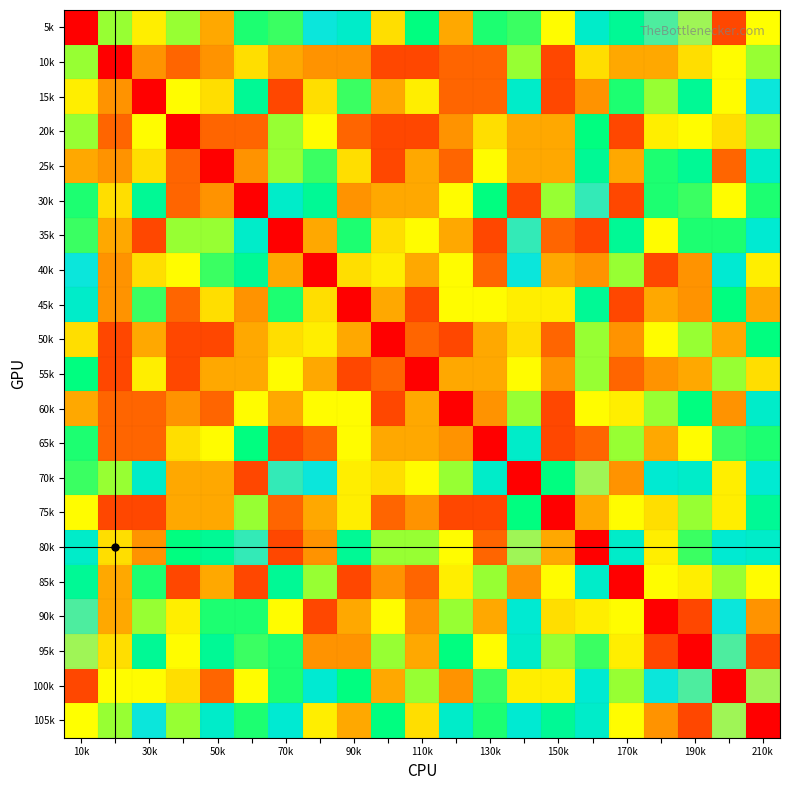

How many distinct data groups are displayed?

21